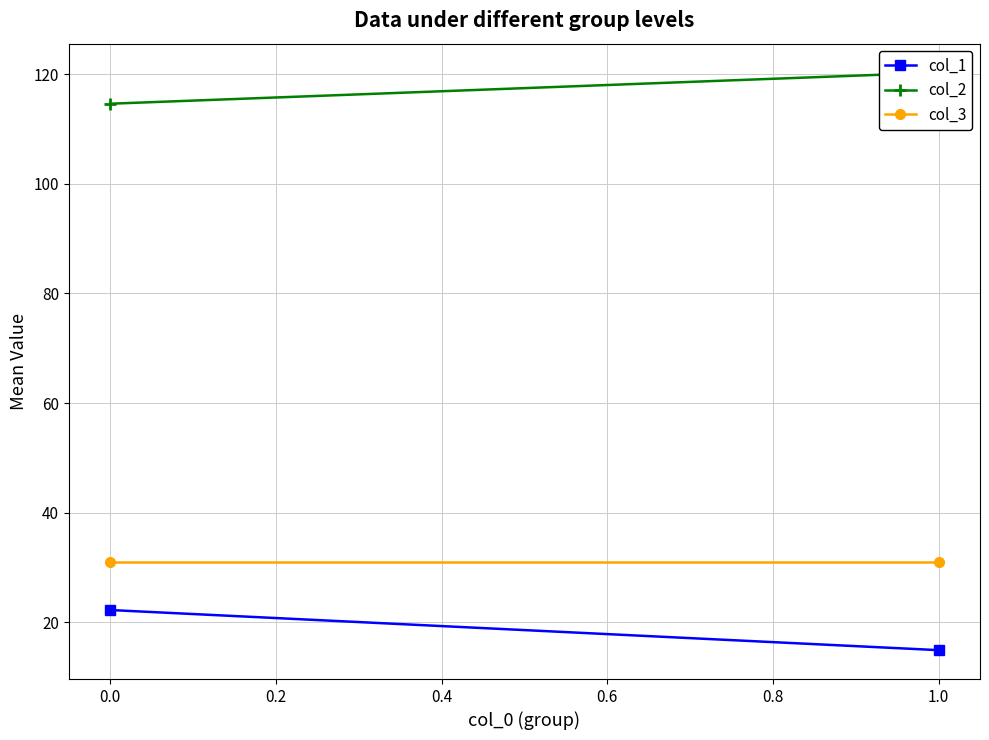

What is the average value of the col_1 series?

18.6